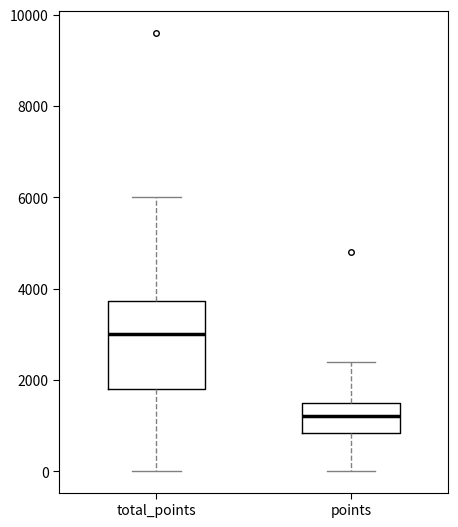

Where is the lower edge of the box for points on the y-axis? The values are not printed on the chart, so give them approximately, as read against the axis.

800